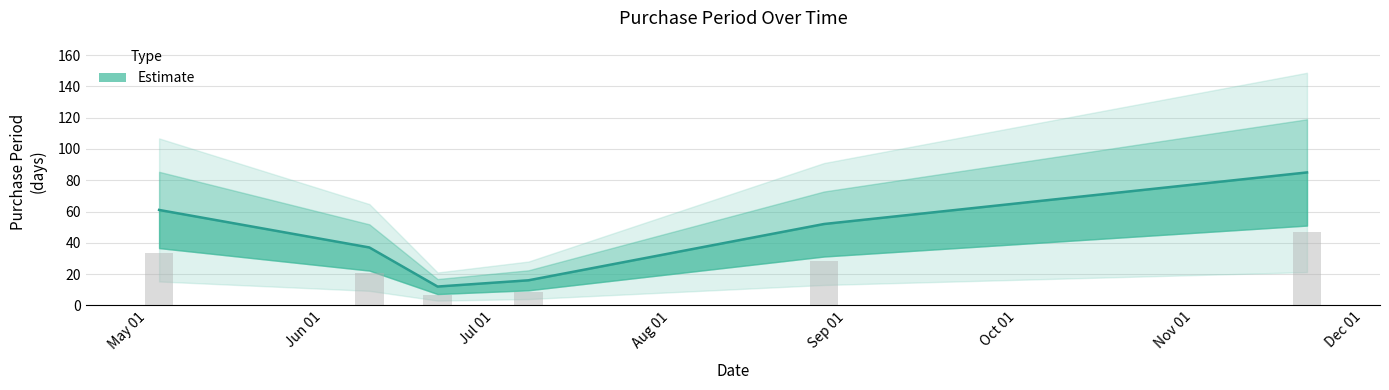

What is the ratio of the value at 2017-11-21 to the value at 2017-06-09?

2.3